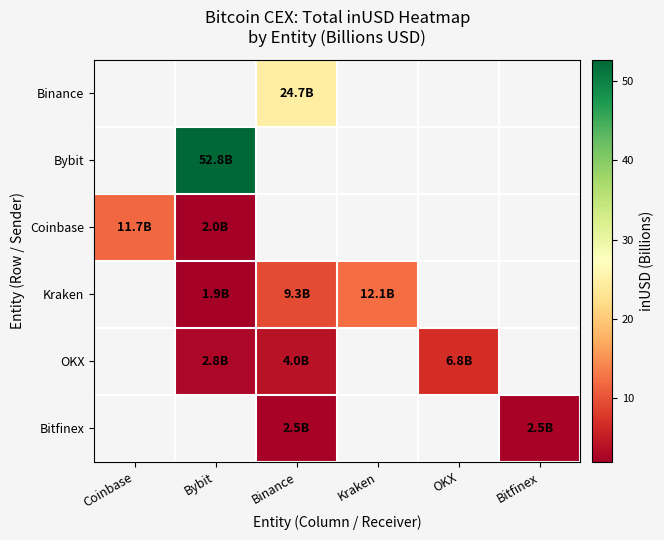

Is the value of Binance at OKX greater than the value of Kraken at OKX?

No